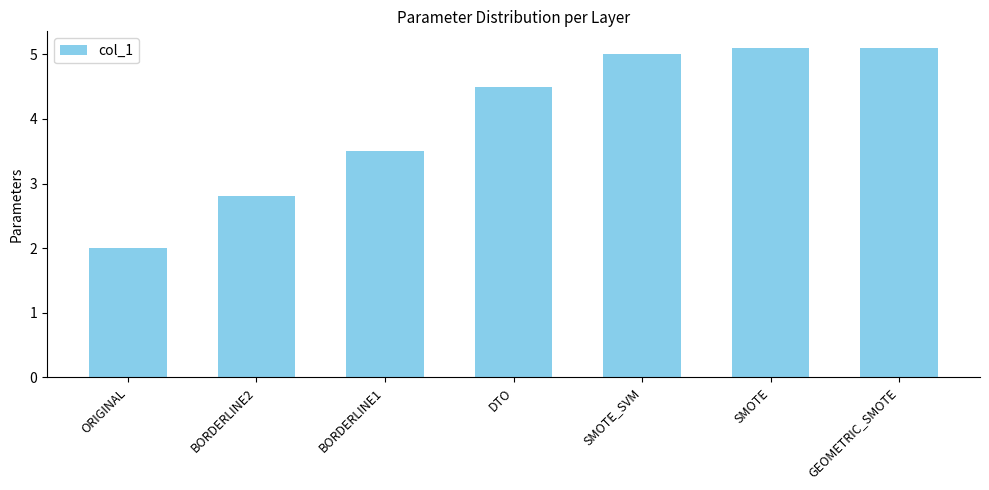

What is the sum of all values?

28.0